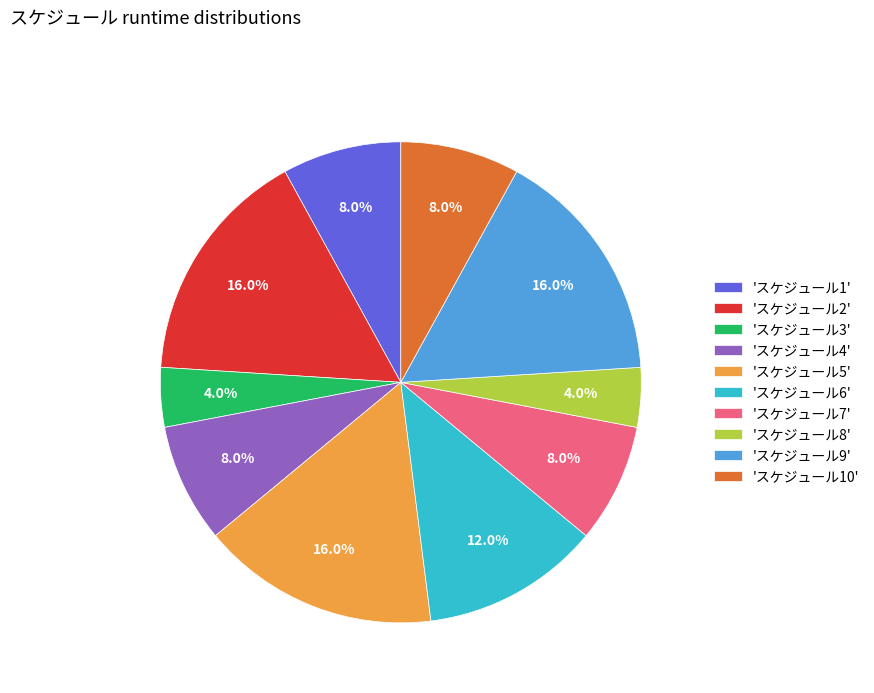

What percentage do 'スケジュール3' and 'スケジュール4' together represent?

12.0%